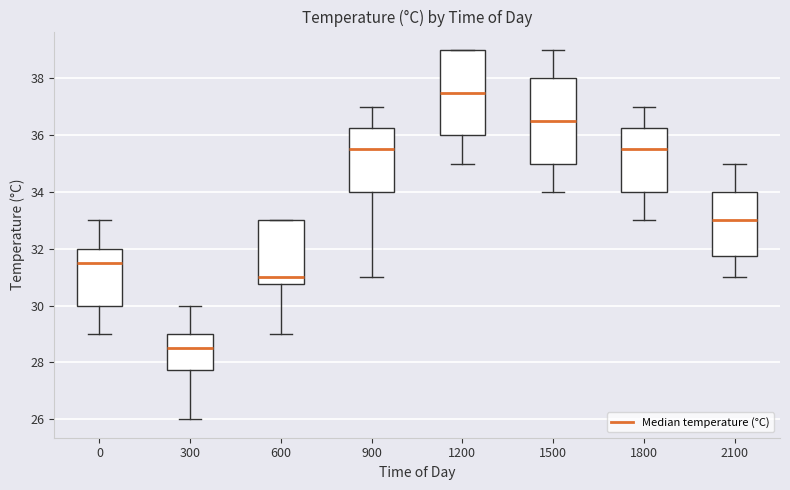

Reading left to right, transcribe this box plot: for each box, give where its median line is, the range the box spans, and where its two whiskers end, as read against the y-axis. The values are not printed on the chart, so give them approximately, as read against the axis.

0: median 31.6, box 30.0 to 32.0, whiskers 29.0 to 33.0
300: median 28.6, box 27.8 to 29.0, whiskers 26.0 to 30.0
600: median 31.0, box 30.8 to 33.0, whiskers 29.0 to 33.0
900: median 35.6, box 34.0 to 36.2, whiskers 31.0 to 37.0
1200: median 37.6, box 36.0 to 39.0, whiskers 35.0 to 39.0
1500: median 36.6, box 35.0 to 38.0, whiskers 34.0 to 39.0
1800: median 35.6, box 34.0 to 36.2, whiskers 33.0 to 37.0
2100: median 33.0, box 31.8 to 34.0, whiskers 31.0 to 35.0